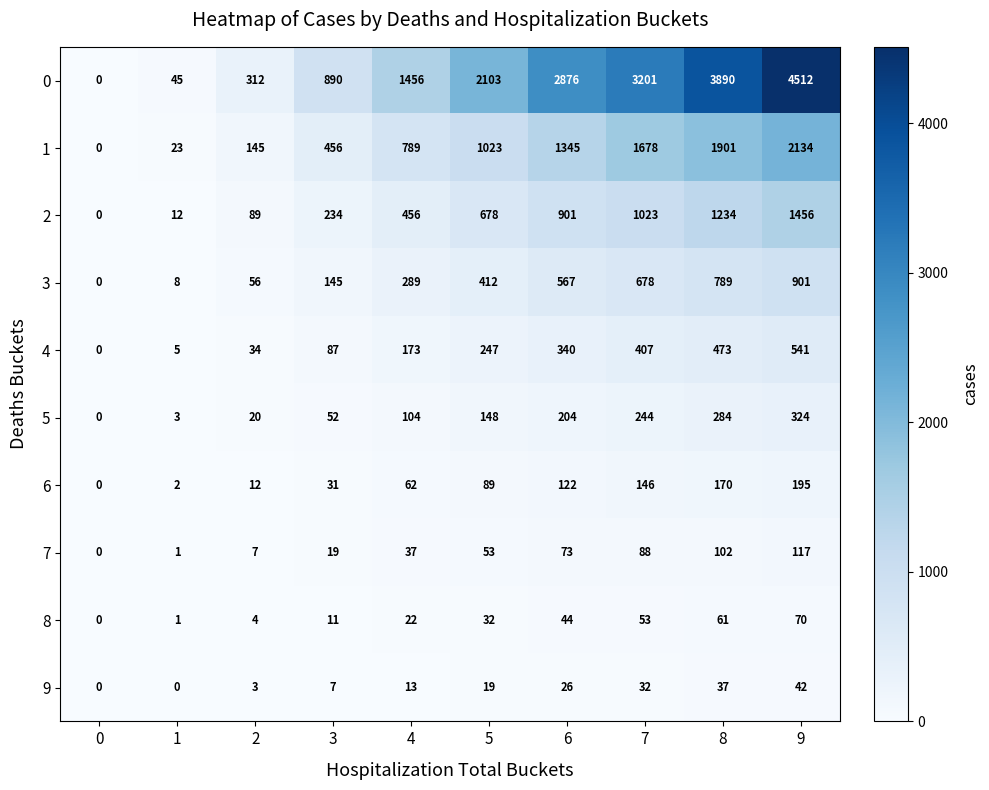

What is the difference between the highest and lowest values at 7?

3169